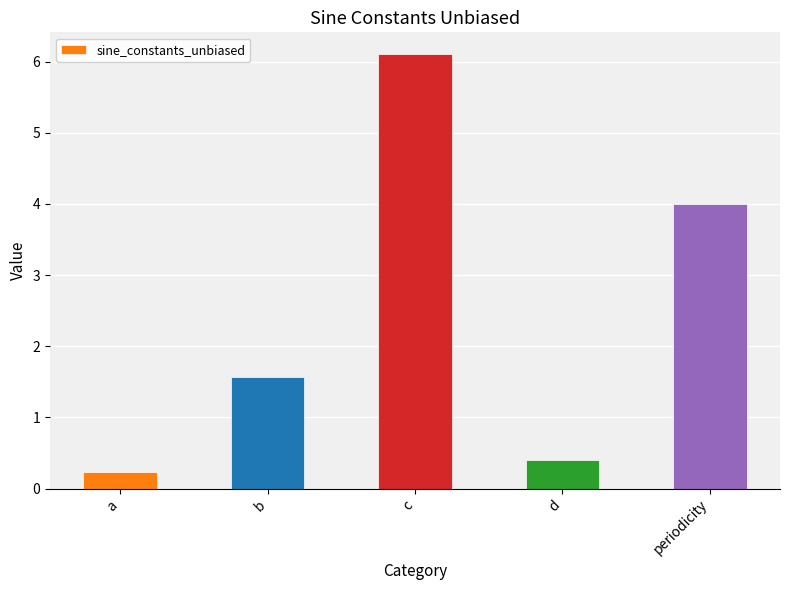

What is the label of the 3rd bar from the left?

c